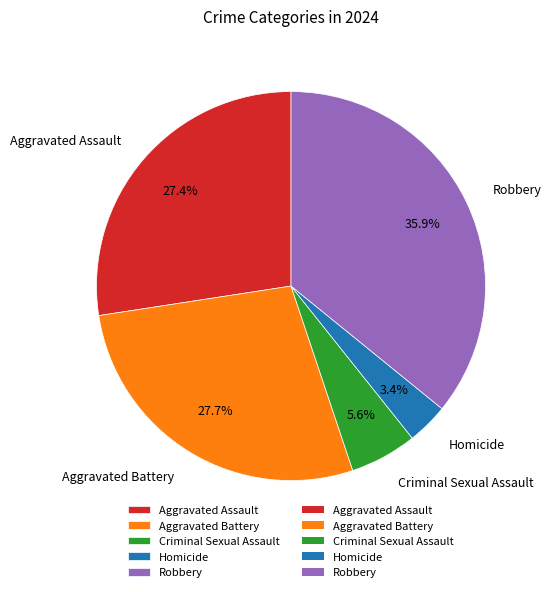

Does any single category account for the majority?

No